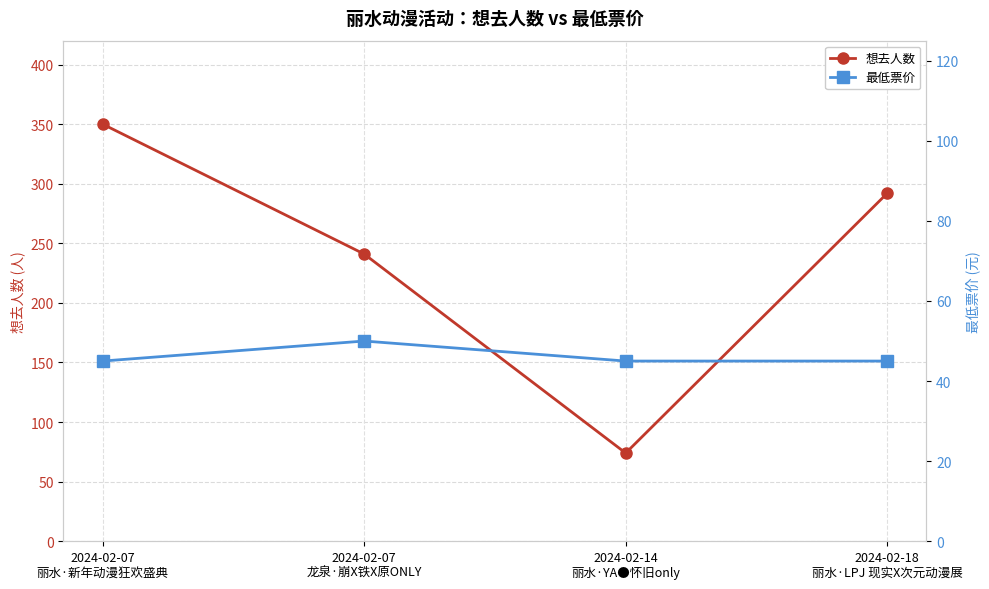

Is it true that 想去人数 equals 161 at 2024-02-18
丽水·LPJ 现实X次元动漫展?

False